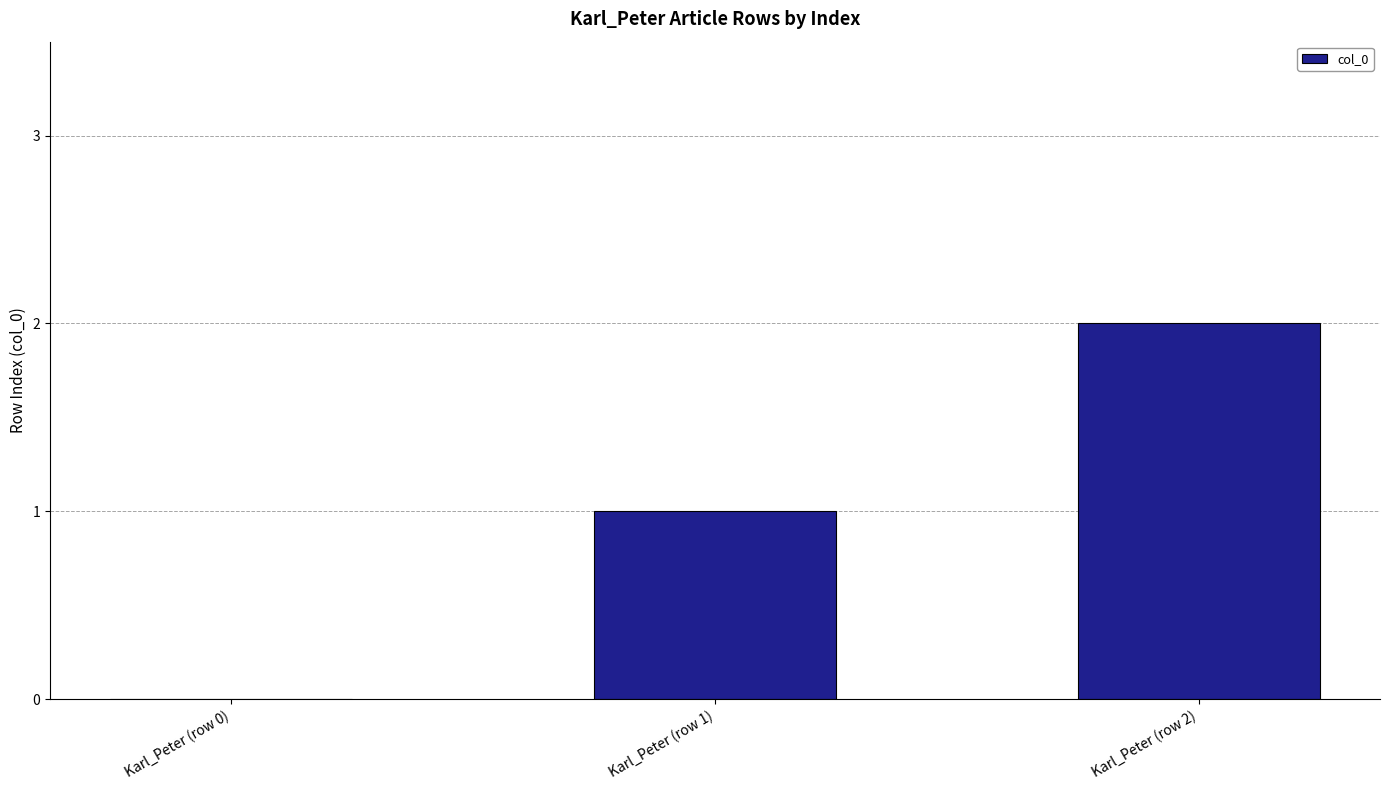

Which category has the highest value across all series?

Karl_Peter (row 2)